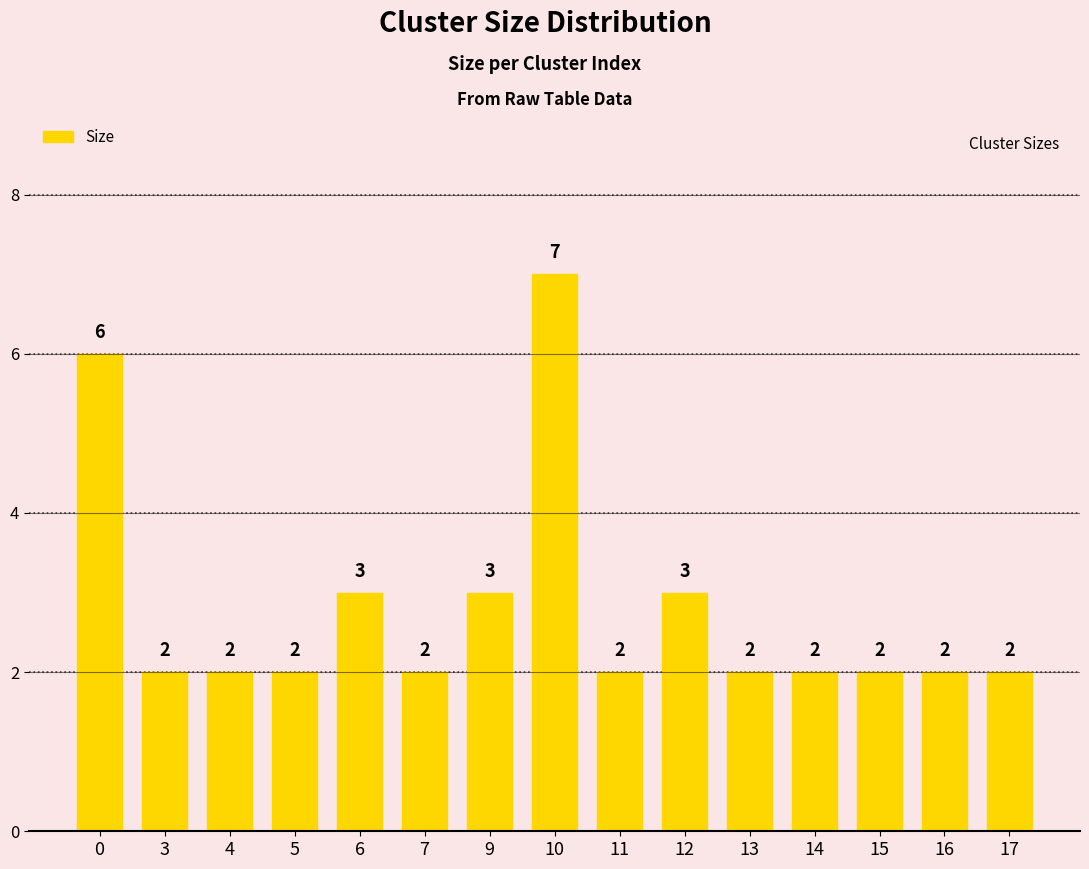

What is the approximate value at 3?

2